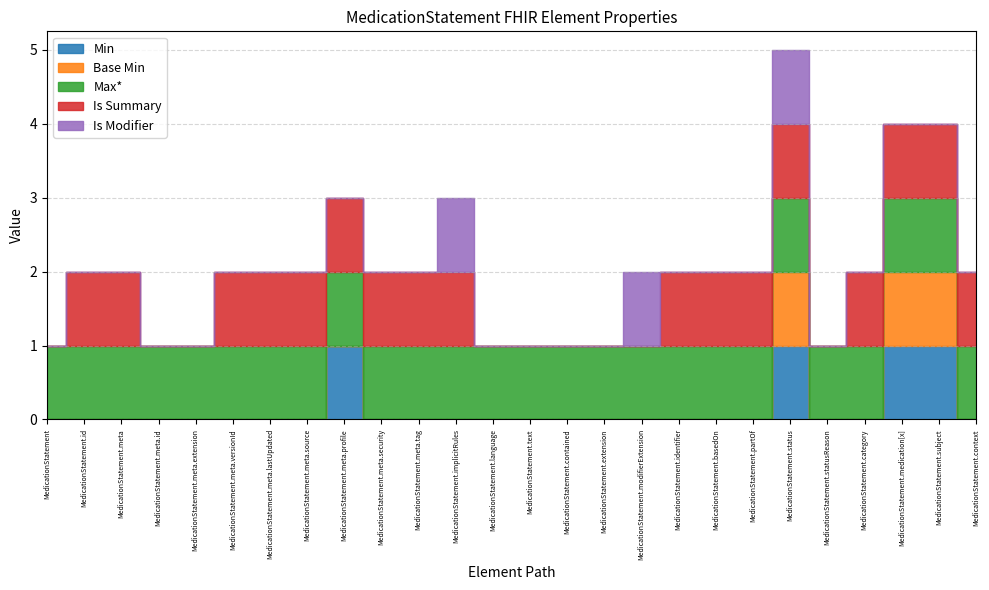

At MedicationStatement.medication[x], list the series in order from largest to smallest.

Min, Base Min, Max*, Is Summary, Is Modifier